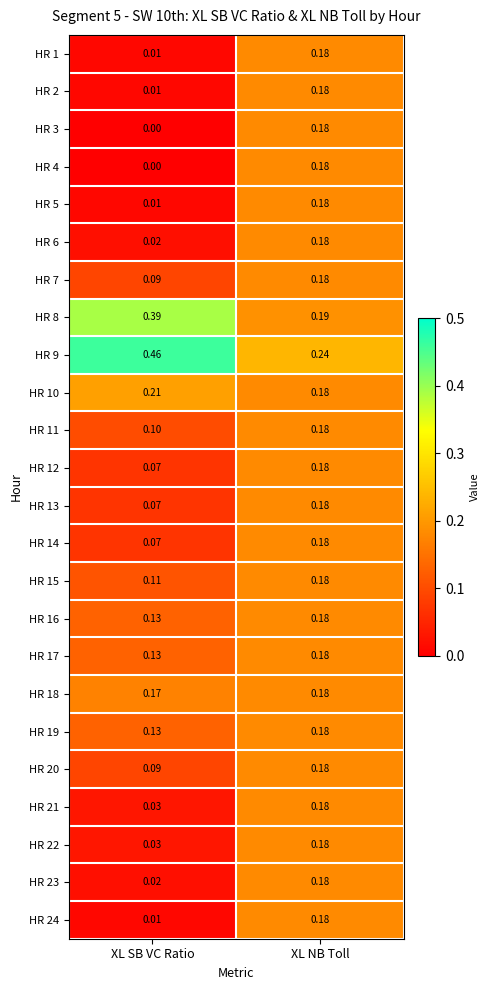

At which category is the sum across all series the highest?

XL NB Toll